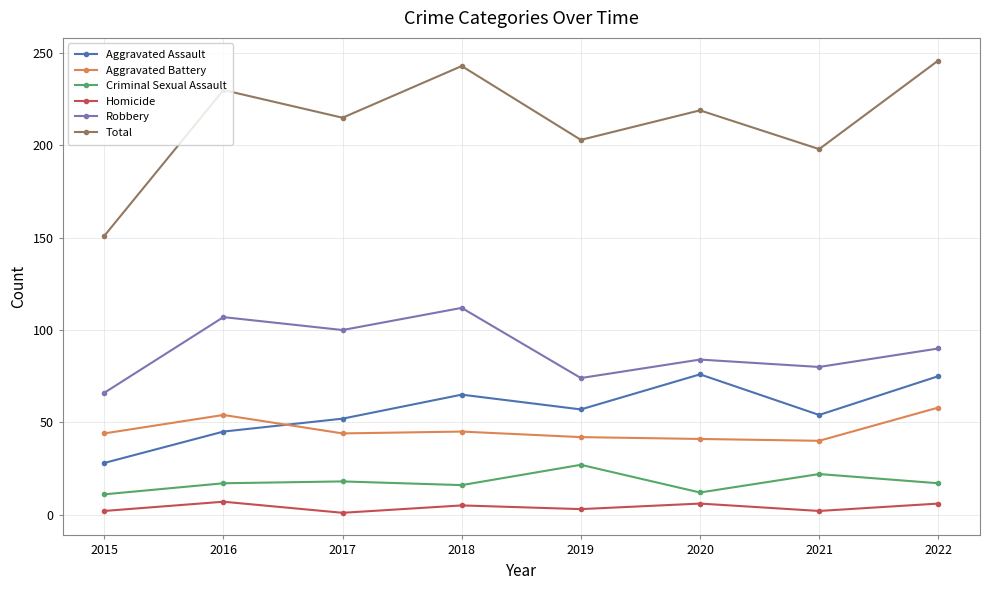

What value does the Total series have at 2016?

230